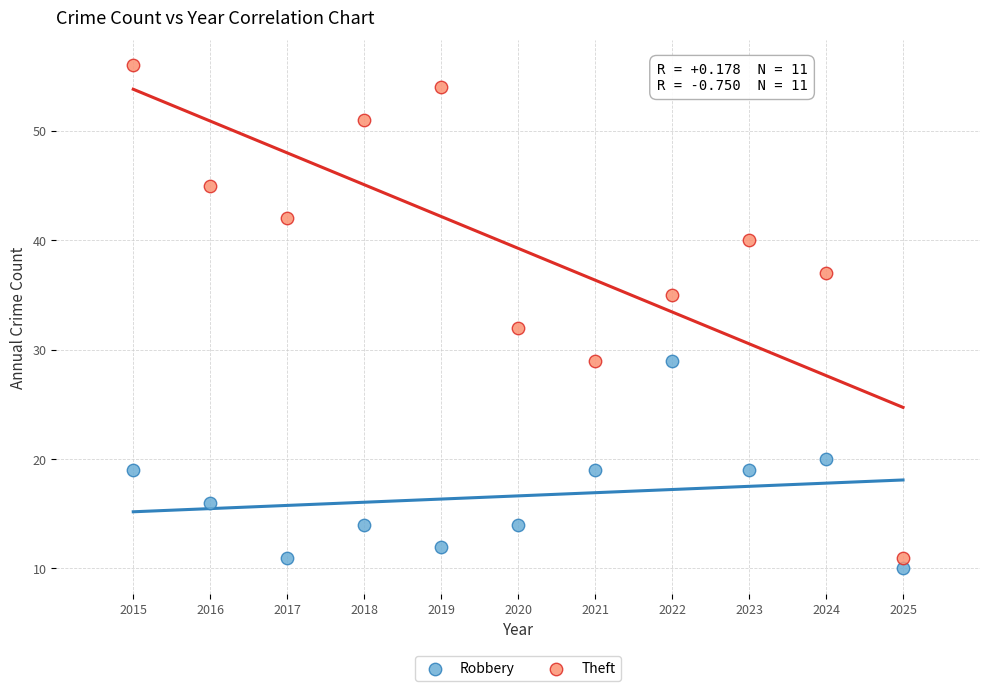

Across all data points, what is the range of Y values (max minus min)?

46